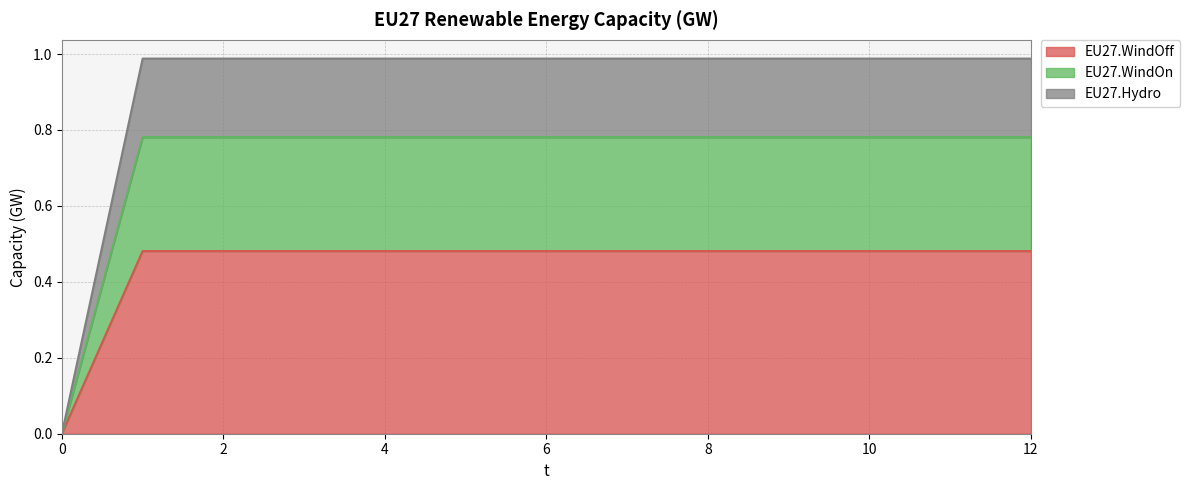

True or false: EU27.WindOn and EU27.Hydro intersect in this chart.

False